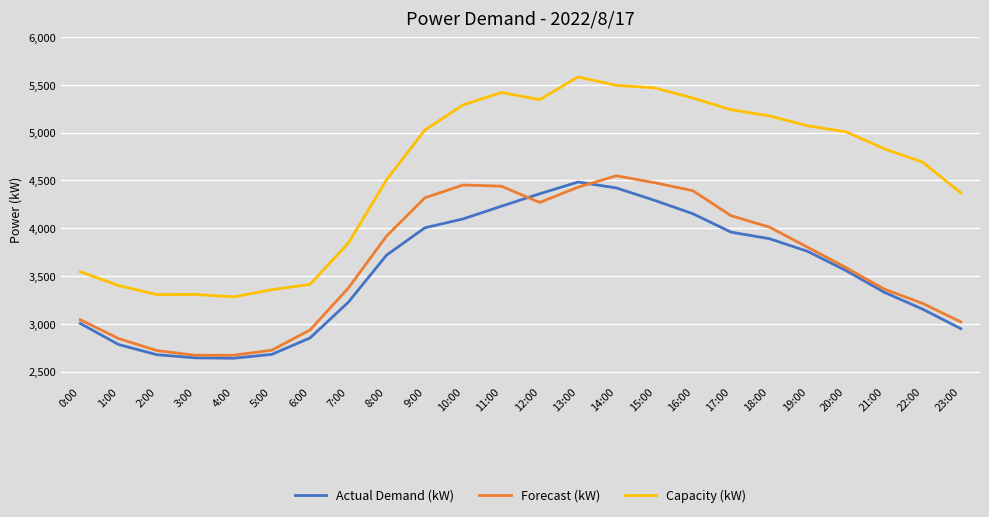

What is the maximum value for Actual Demand (kW)?

4484